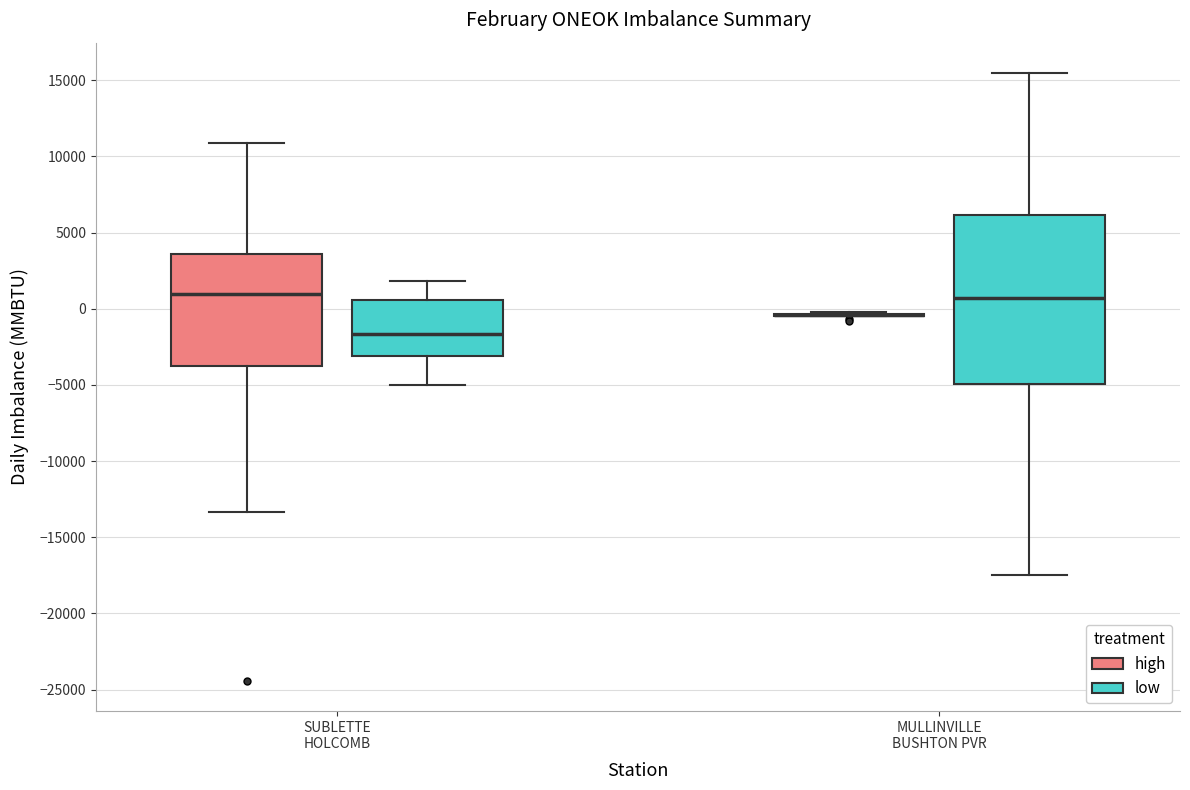

Reading left to right, transcribe this box plot: for each box, give where its median line is, the range the box spans, and where its two whiskers end, as read against the y-axis. The values are not printed on the chart, so give them approximately, as read against the axis.

SUBLETTE HOLCOMB (high): median 1000, box -3500 to 3500, whiskers -13500 to 11000
SUBLETTE HOLCOMB (low): median -1500, box -3000 to 500, whiskers -5000 to 2000
MULLINVILLE BUSHTON PVR (high): box collapsed to a line at -500, whiskers -500 to 0
MULLINVILLE BUSHTON PVR (low): median 500, box -5000 to 6000, whiskers -17500 to 15500